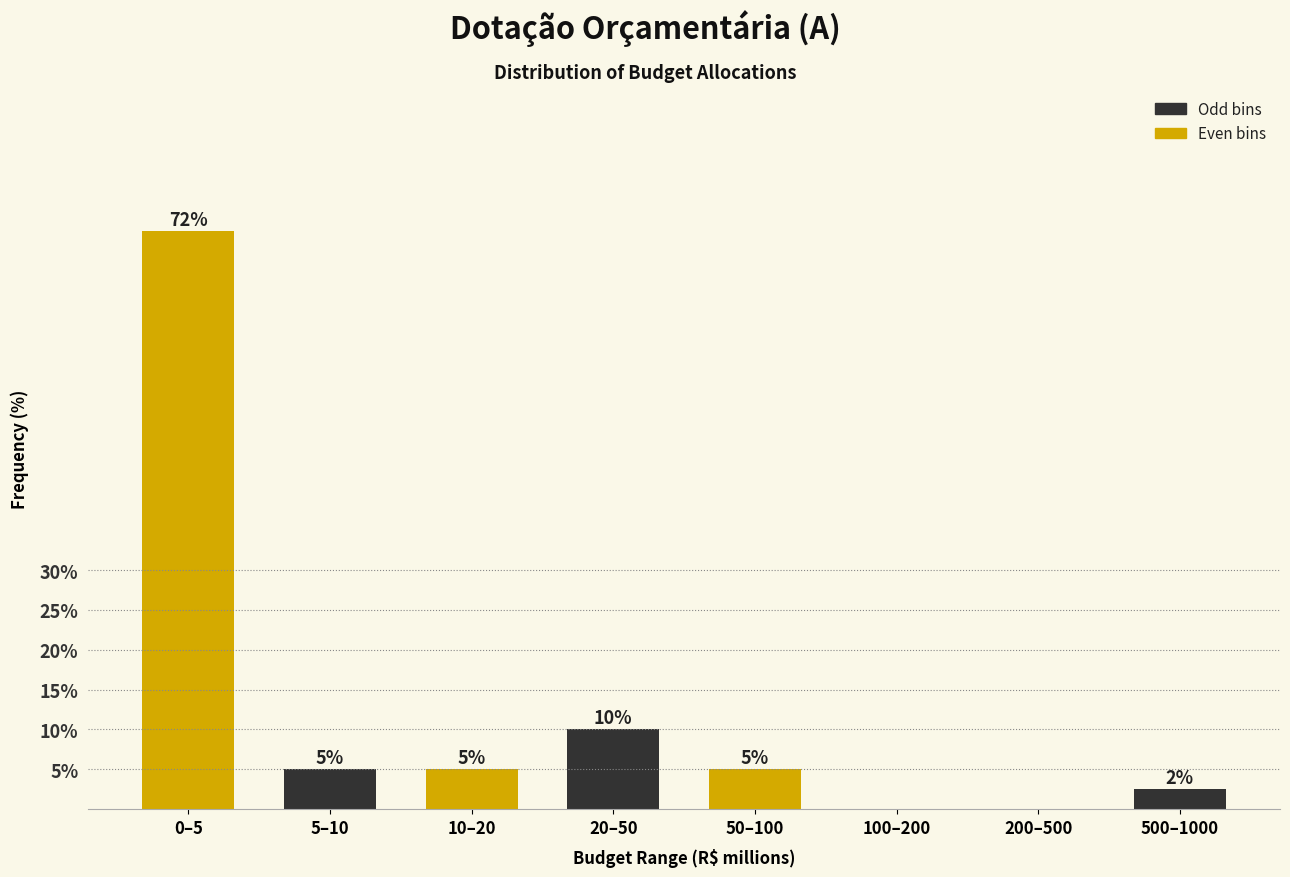

True or false: the data shows 16.3 at 20–50.

False